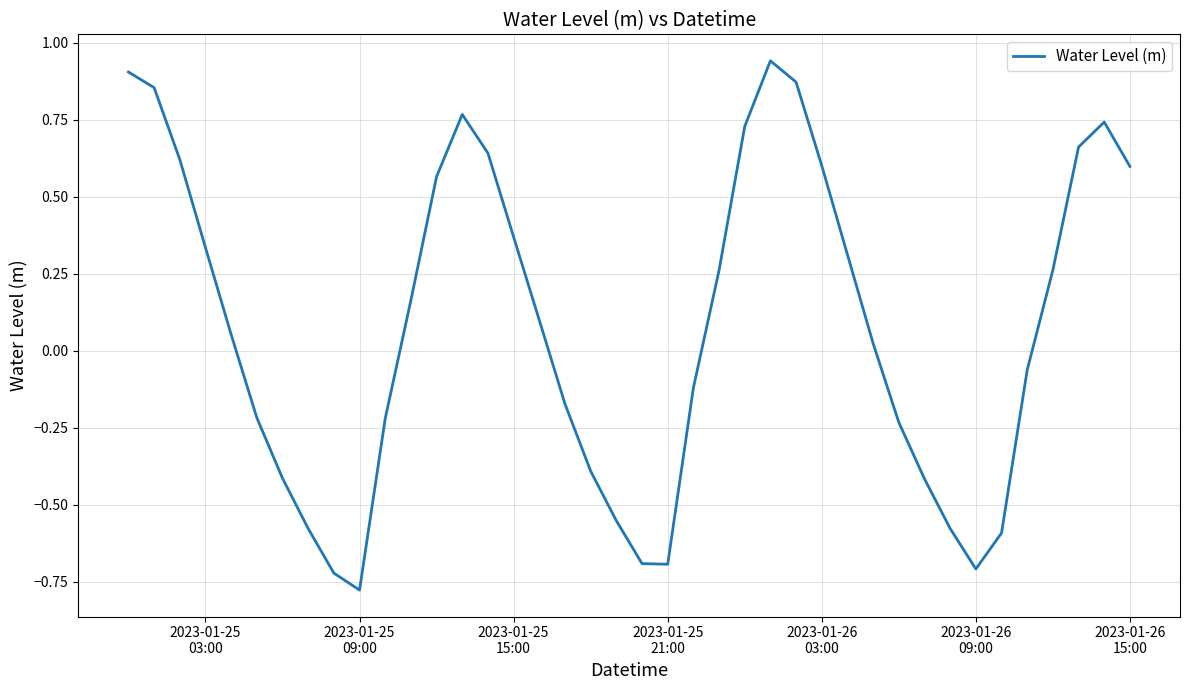

What is the difference between the maximum and minimum values?

1.7